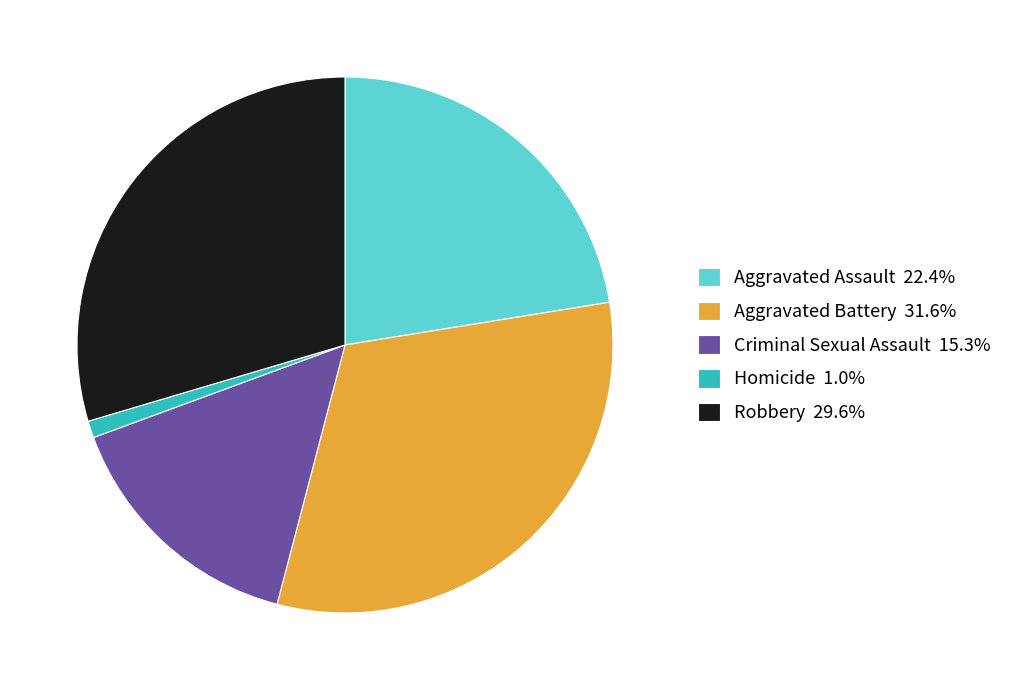

Rank the categories by value from lowest to highest.

Homicide, Criminal Sexual Assault, Aggravated Assault, Robbery, Aggravated Battery